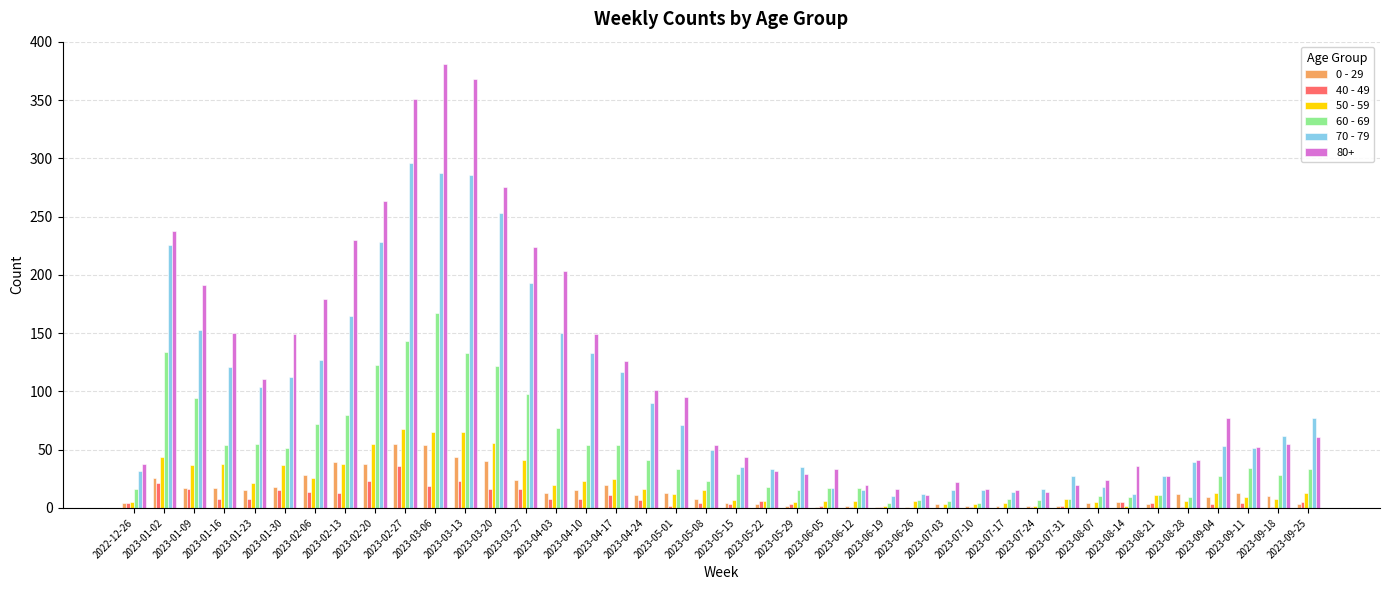

Which series has the widest spread of values?

80+